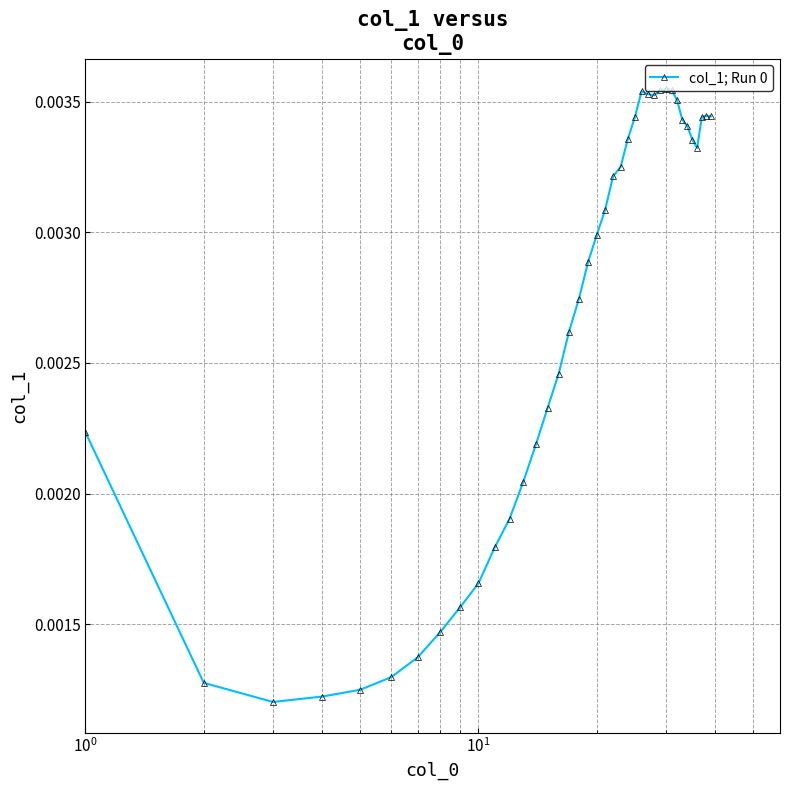

How many lines are shown in the chart?

1